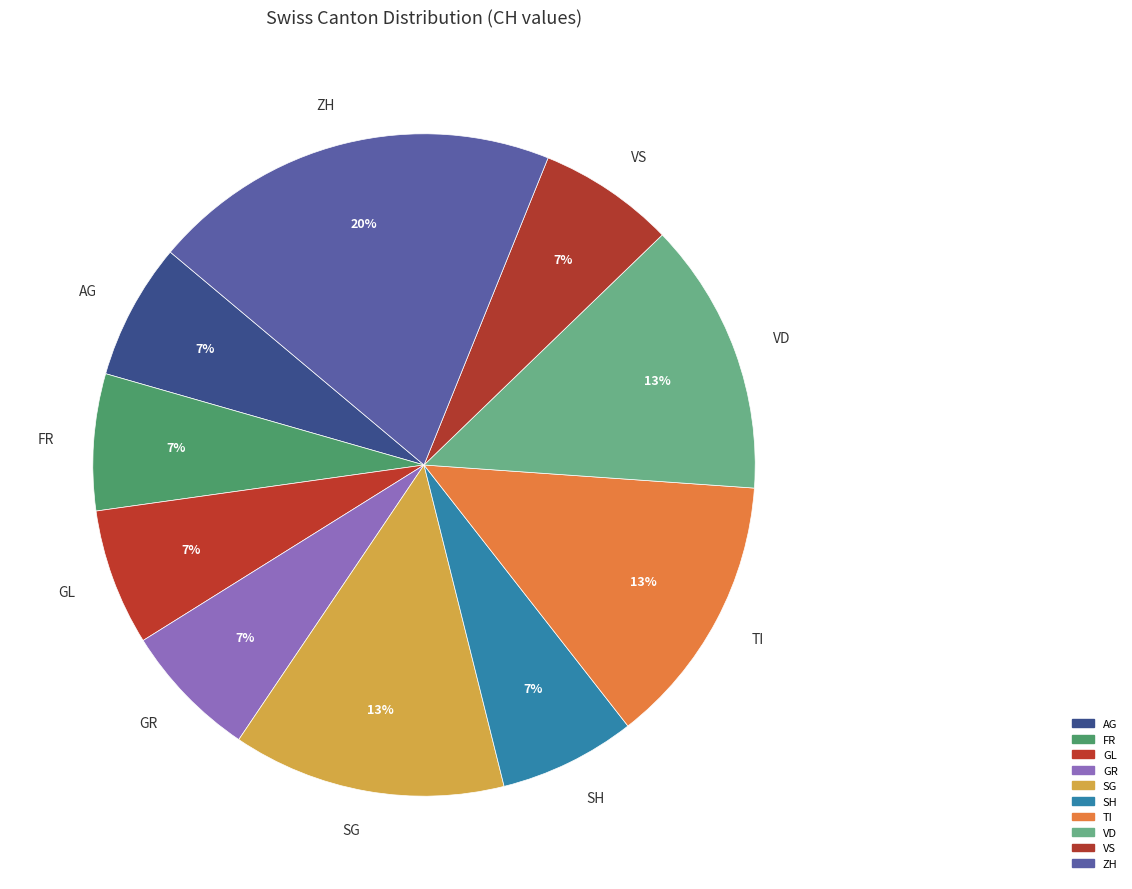

Is there any slice that represents more than half of the pie?

No